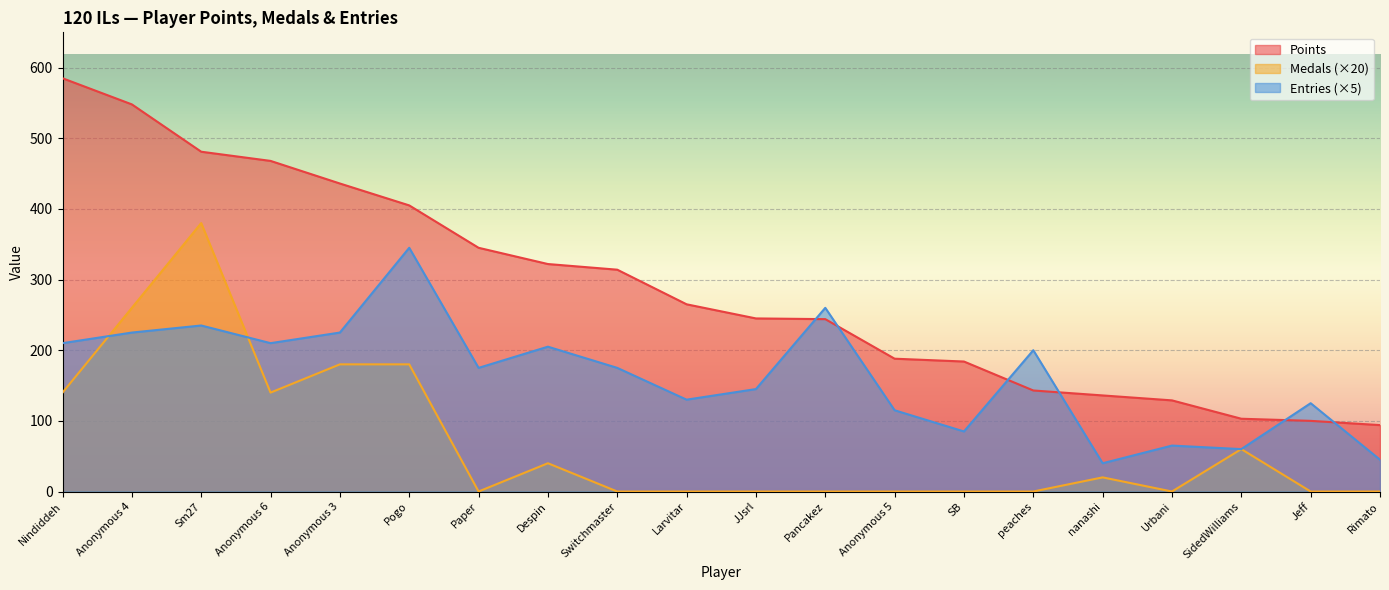

At how many categories does at least one series exceed 450?

4